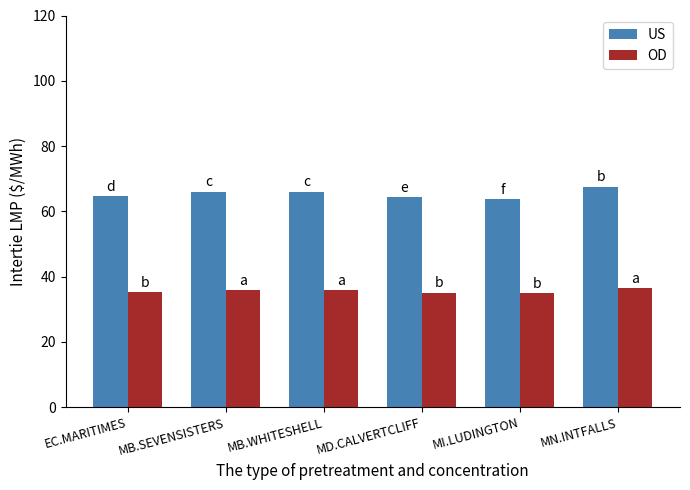

What value does the OD series have at MB.SEVENSISTERS?

35.8